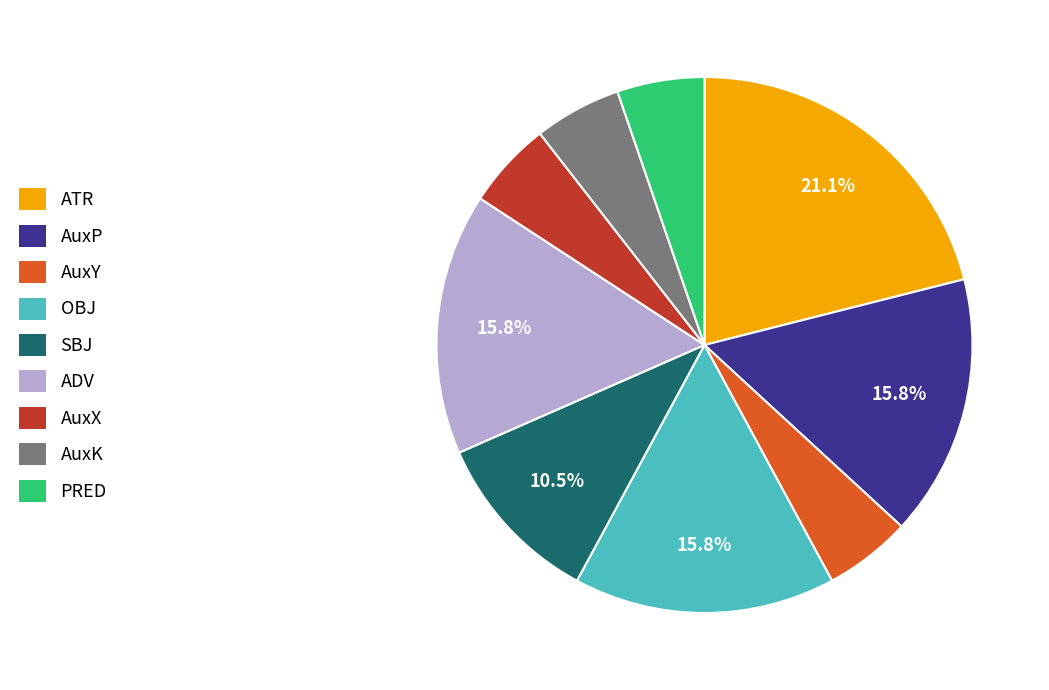

What is the largest slice in the pie chart?

ATR